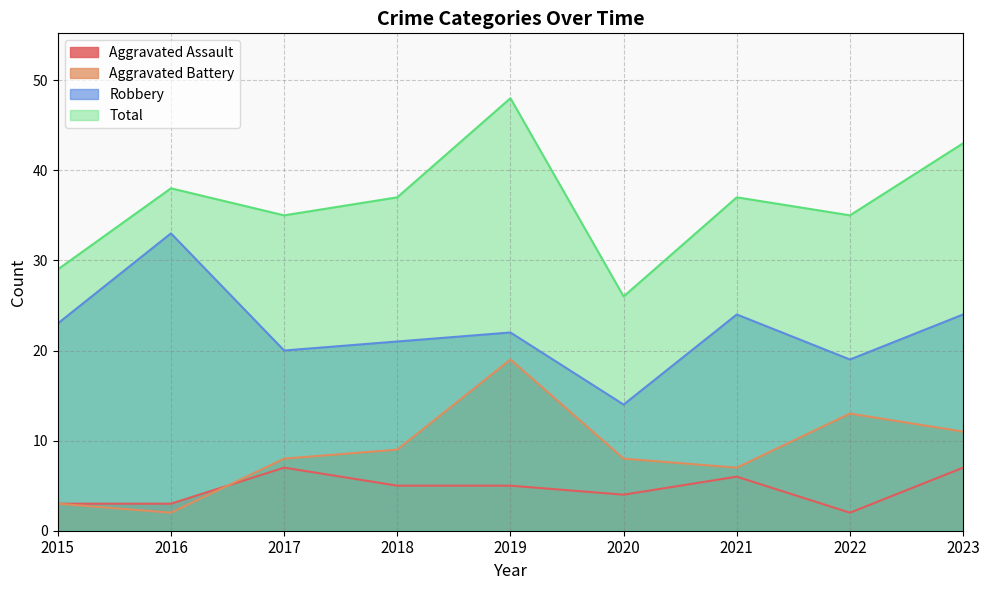

What is the approximate value of Robbery at 2019, to the nearest 5?

20